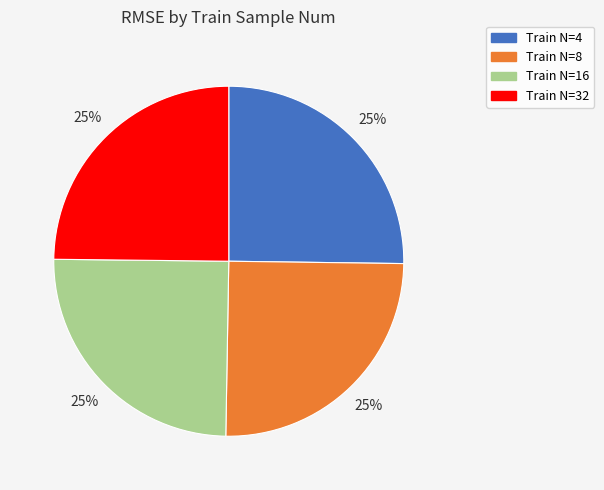

Is there a majority slice in this chart?

No